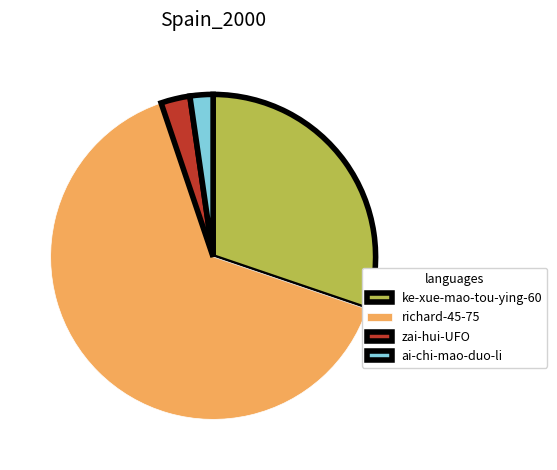

Rank the categories by value from highest to lowest.

richard-45-75, ke-xue-mao-tou-ying-60, zai-hui-UFO, ai-chi-mao-duo-li